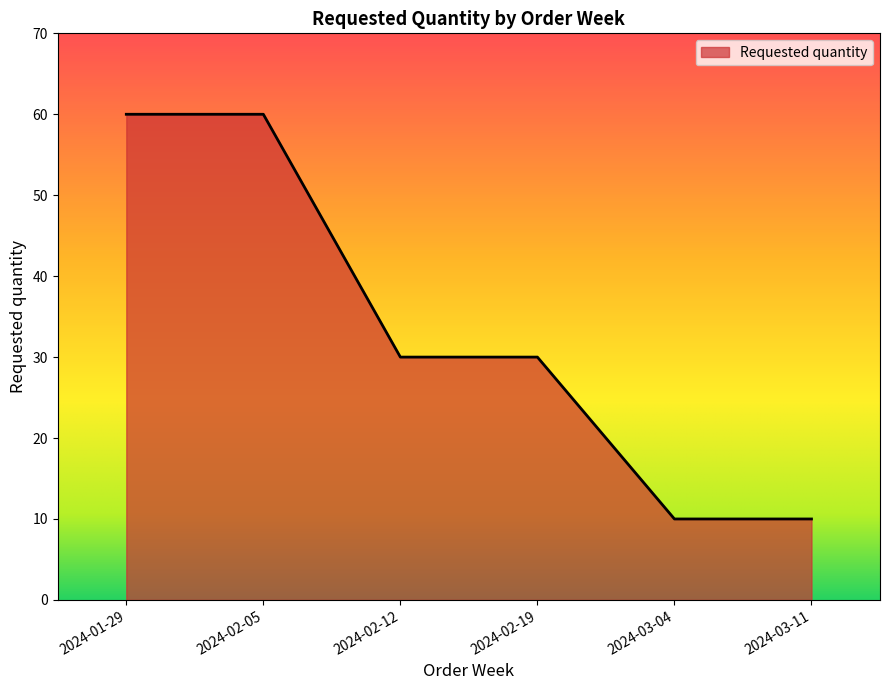

Which has a higher value, 2024-02-19 or 2024-02-05?

2024-02-05